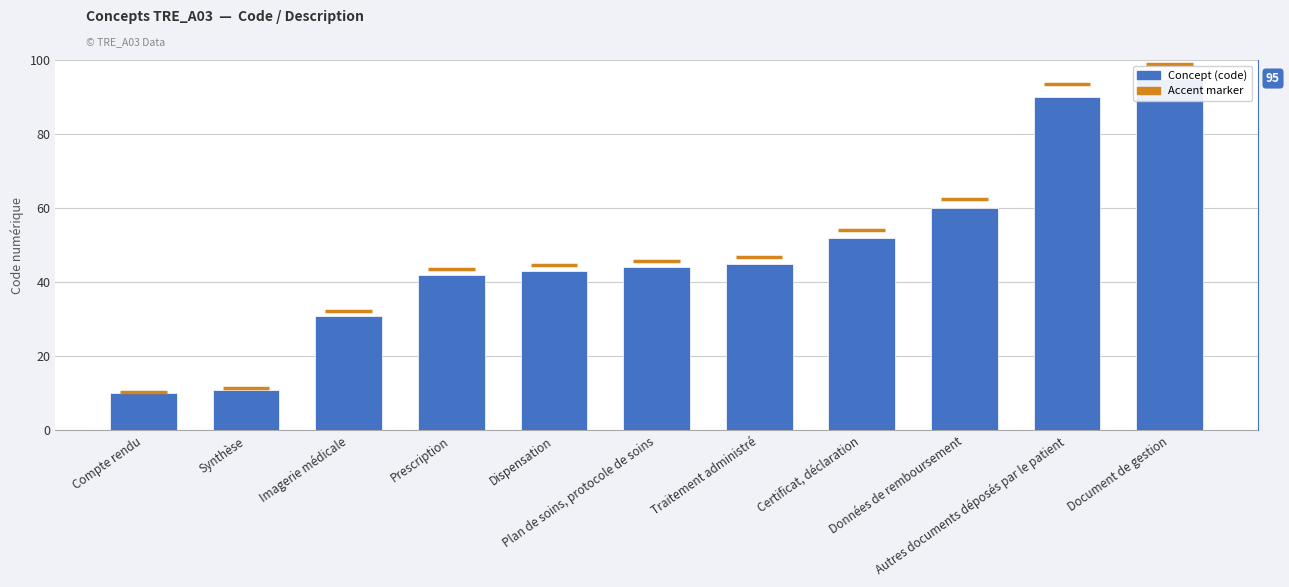

The chart shows a value of 128 at Autres documents déposés par le patient. True or false?

False